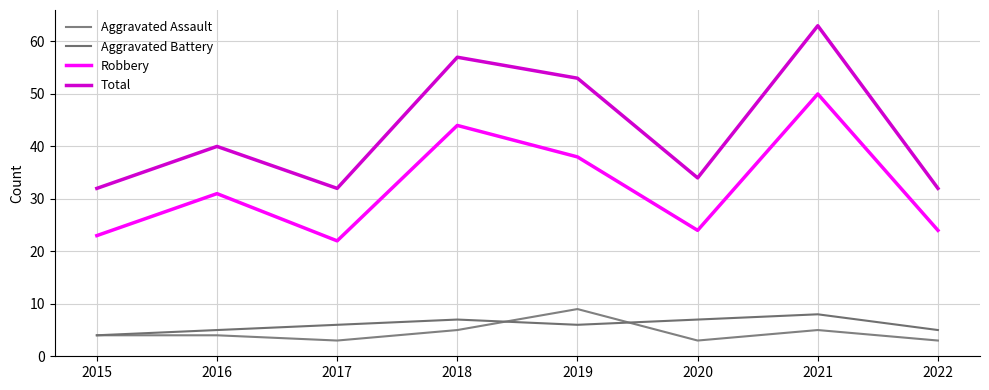

Reading left to right, list all the values displayed in this chart.

Aggravated Assault: 4	4	3	5	9	3	5	3
Aggravated Battery: 4	5	6	7	6	7	8	5
Robbery: 23	31	22	44	38	24	50	24
Total: 32	40	32	57	53	34	63	32